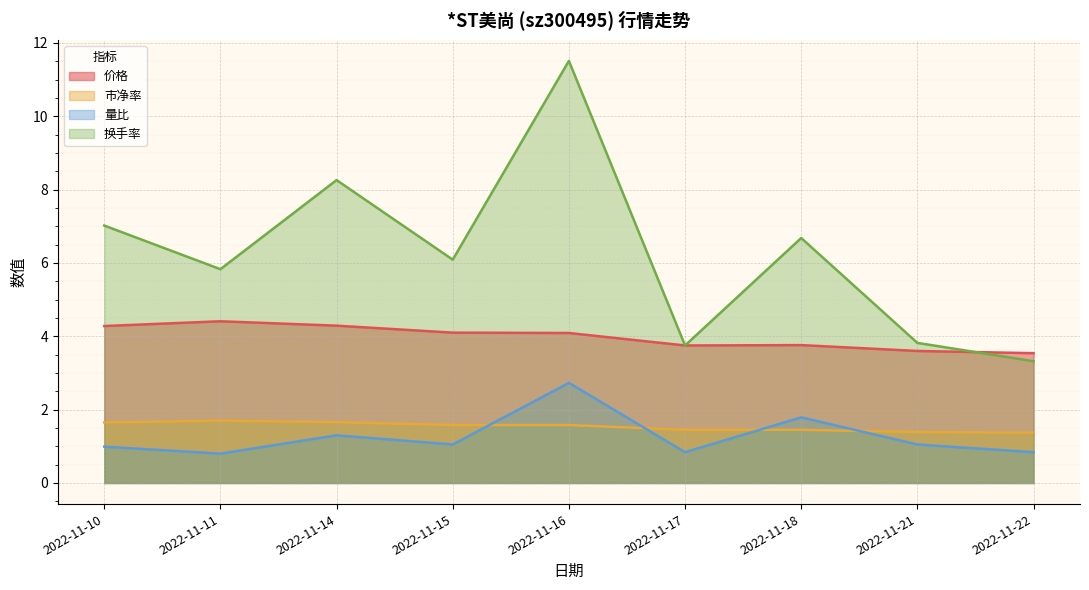

What is the sum of all 量比 values?

11.4